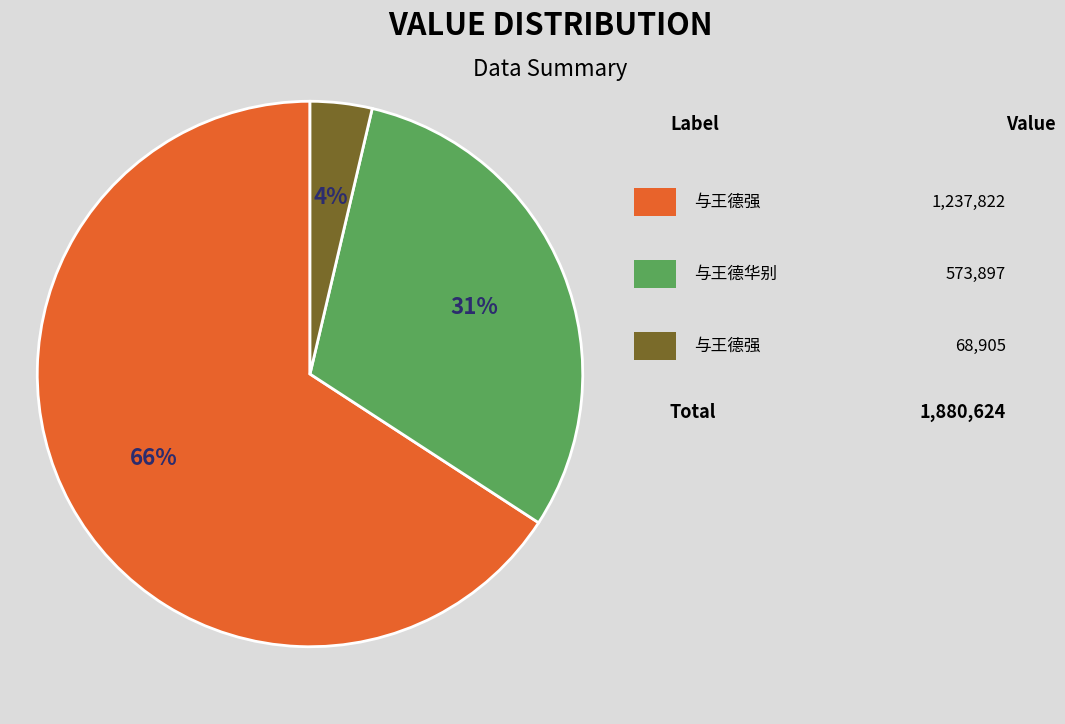

To the nearest percent, what is the average slice percentage?

33%